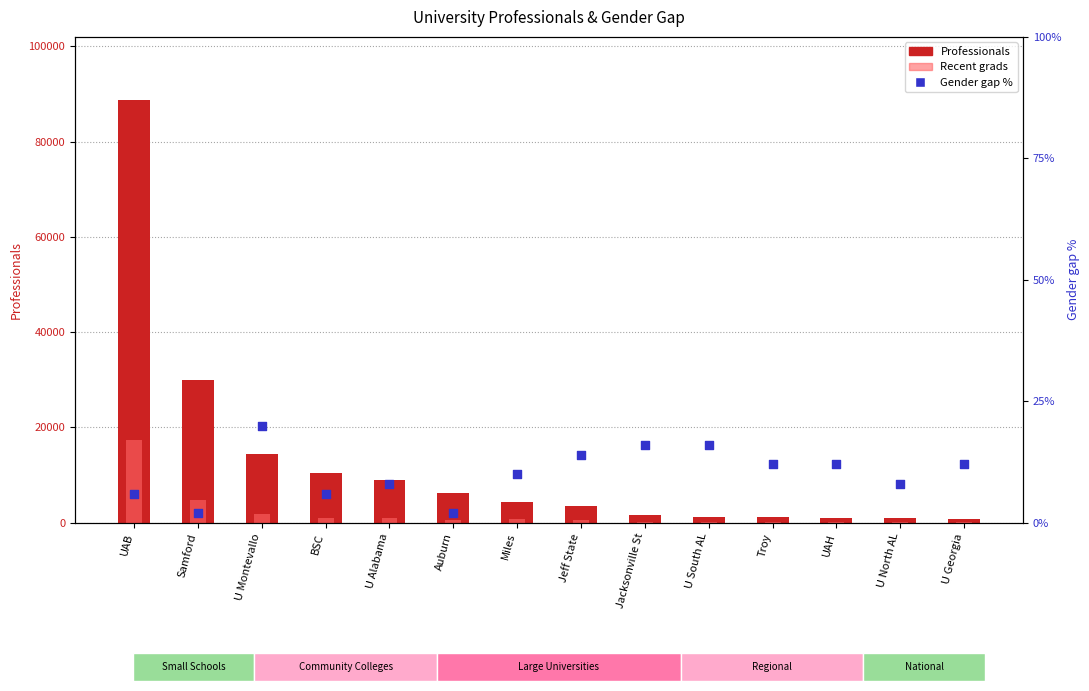

What is the total value across all series at Miles?

5256